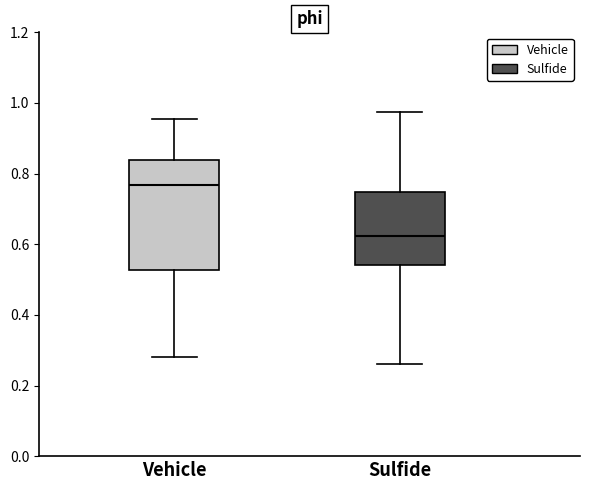

Comparing the boxes themselves (not the whiskers), which one is the tallest?

Vehicle